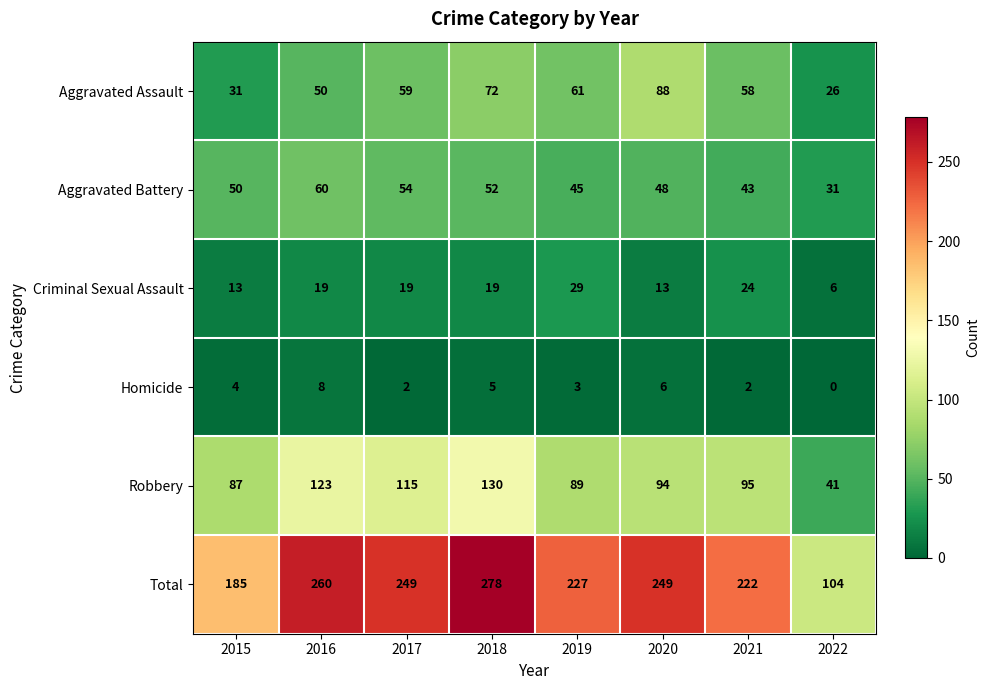

What is the difference between the maximum and minimum values in the Criminal Sexual Assault series?

23